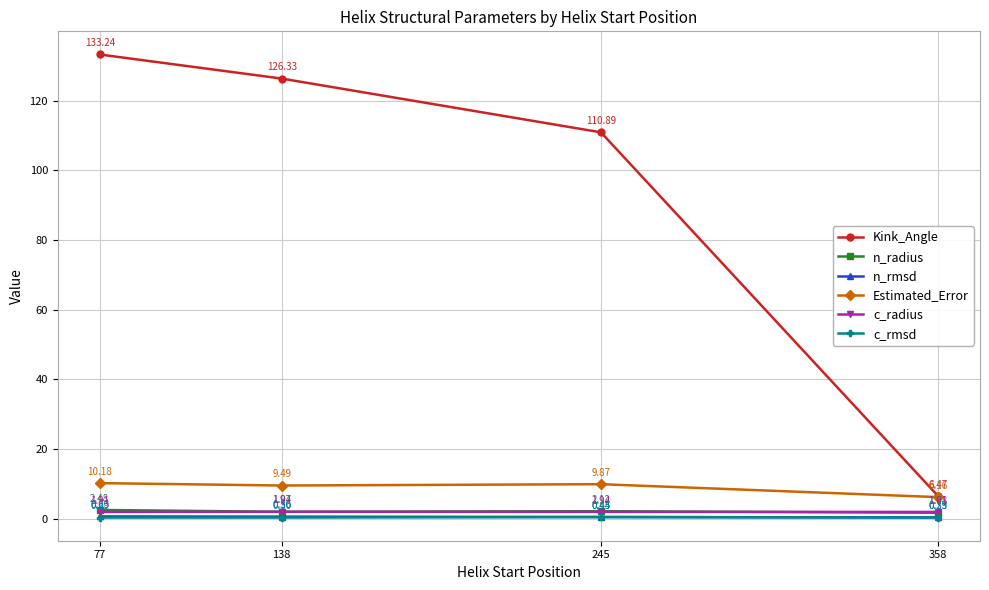

In c_radius, how many points are higher than both neighbors (excluding endpoints)?

1